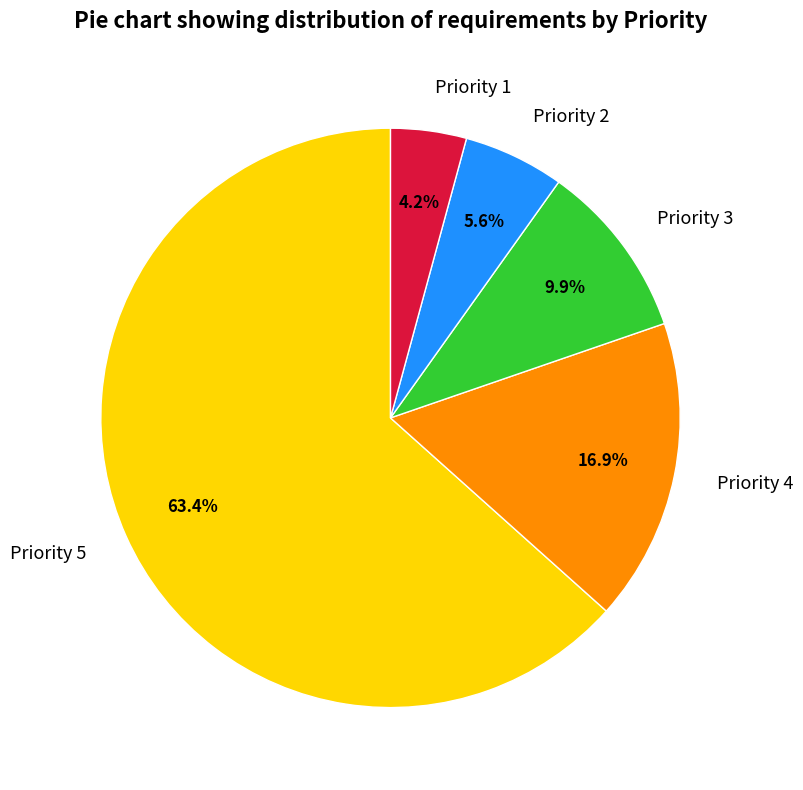

To the nearest percent, what is the difference between the Priority 1 and Priority 5 slice percentages?

59%